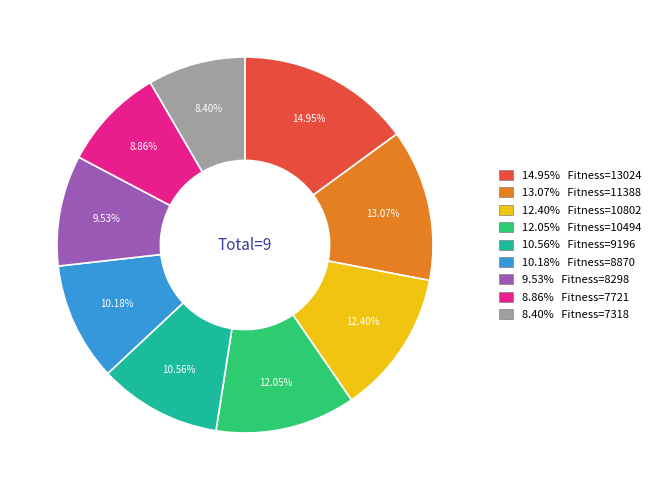

Is there any slice that represents more than half of the pie?

No